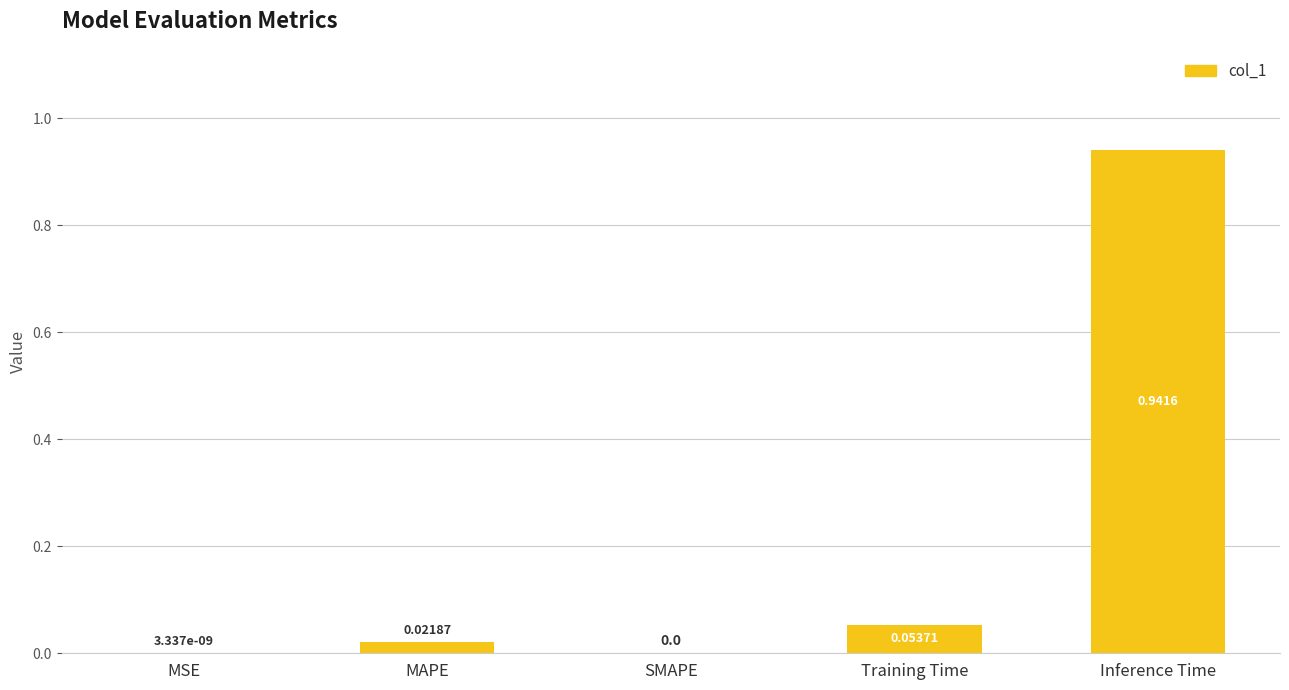

Which has a higher value, Inference Time or MSE?

Inference Time